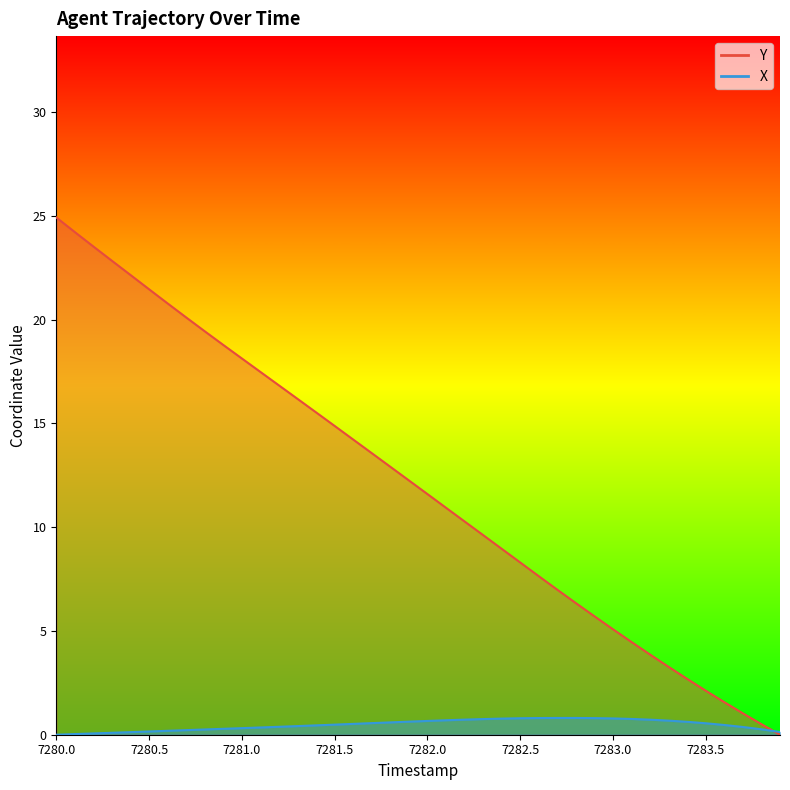

Rank the series by their maximum value, from highest to lowest.

Y, X